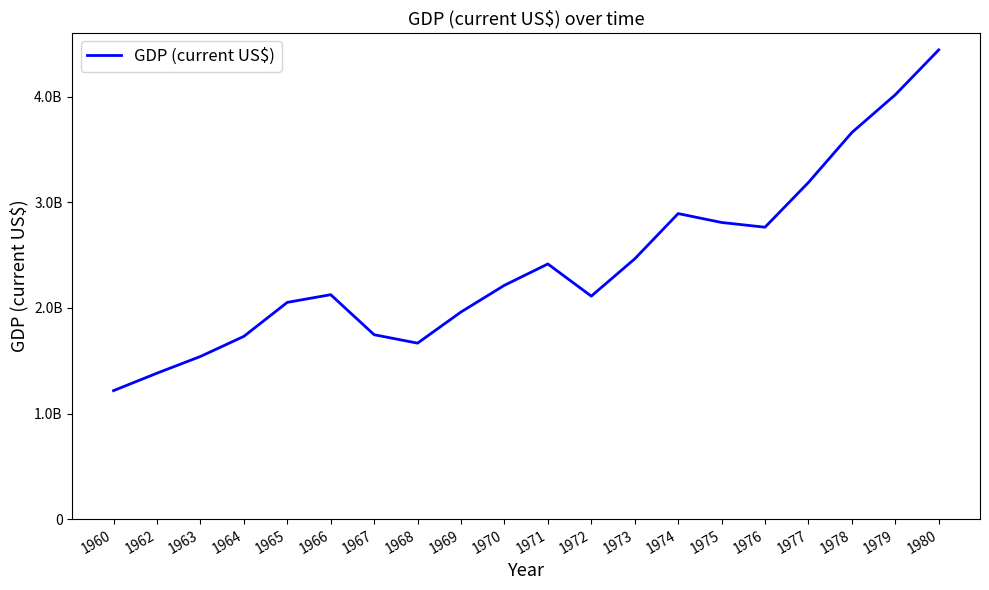

What is the average value?

2421162210.2